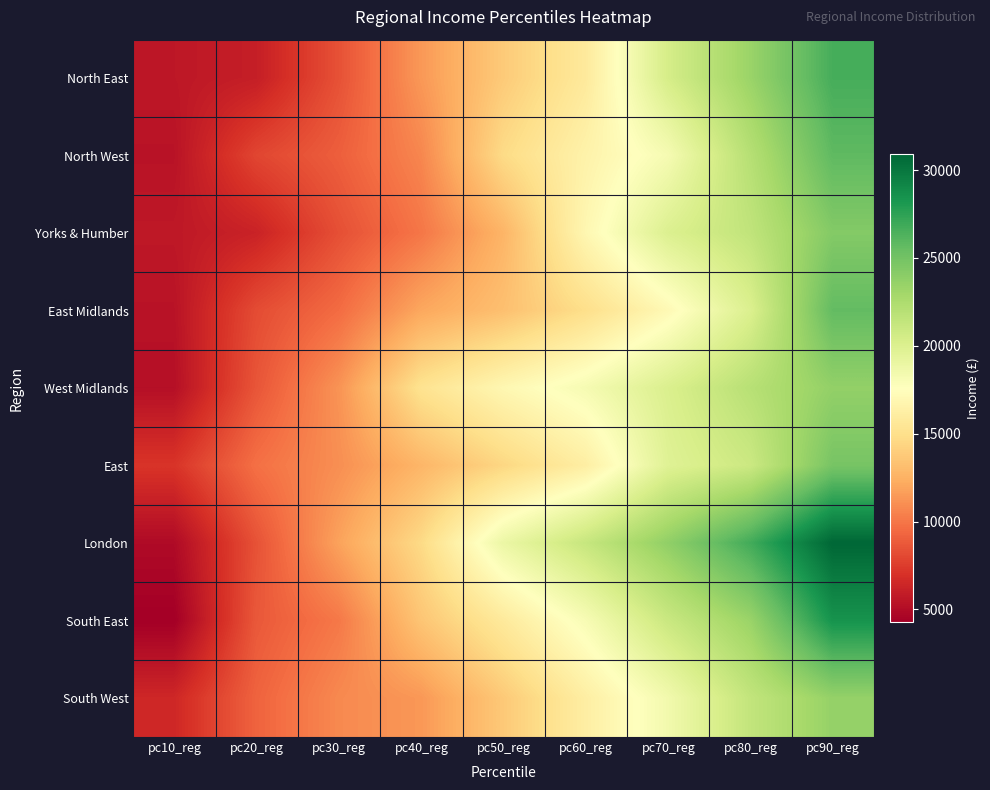

Which category has the lowest value across all series?

pc10_reg